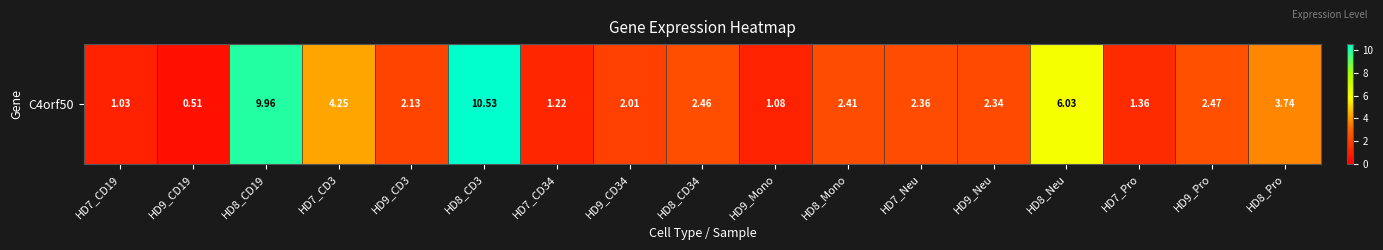

The value at HD7_CD3 is 4.2. True or false?

True